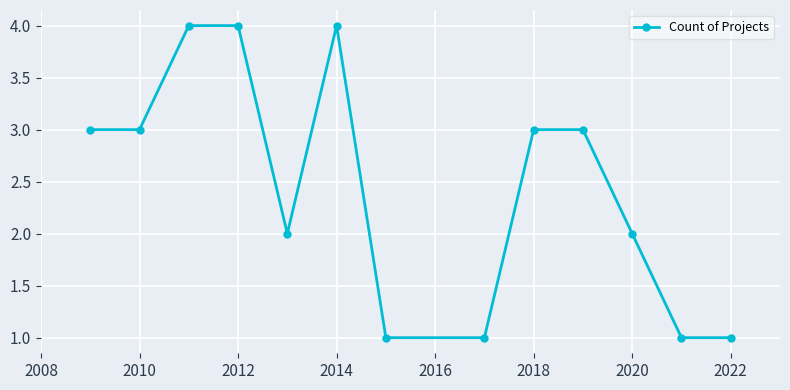

What is the difference between the maximum and minimum values?

3